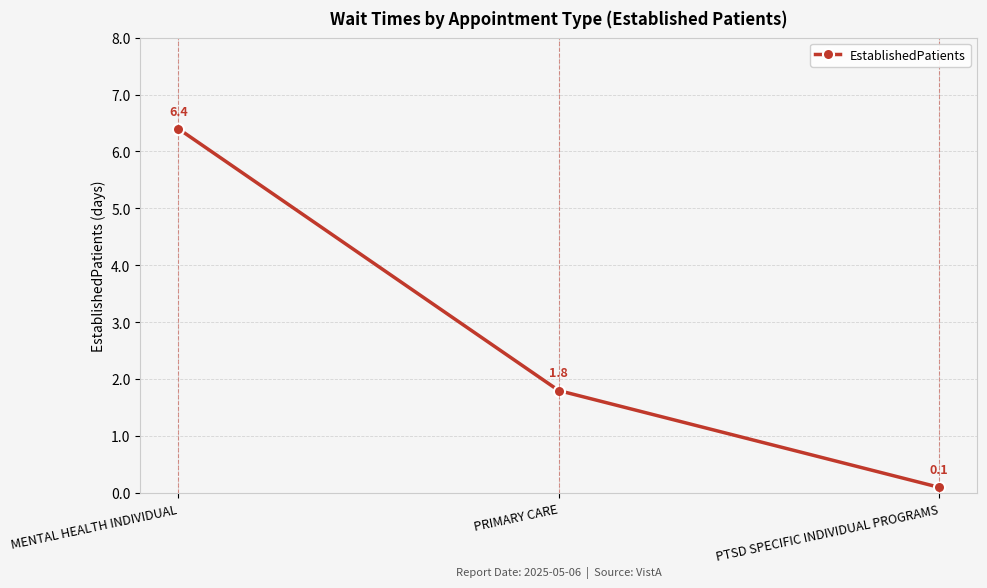

Is it true that the value at PRIMARY CARE is 0.6?

False